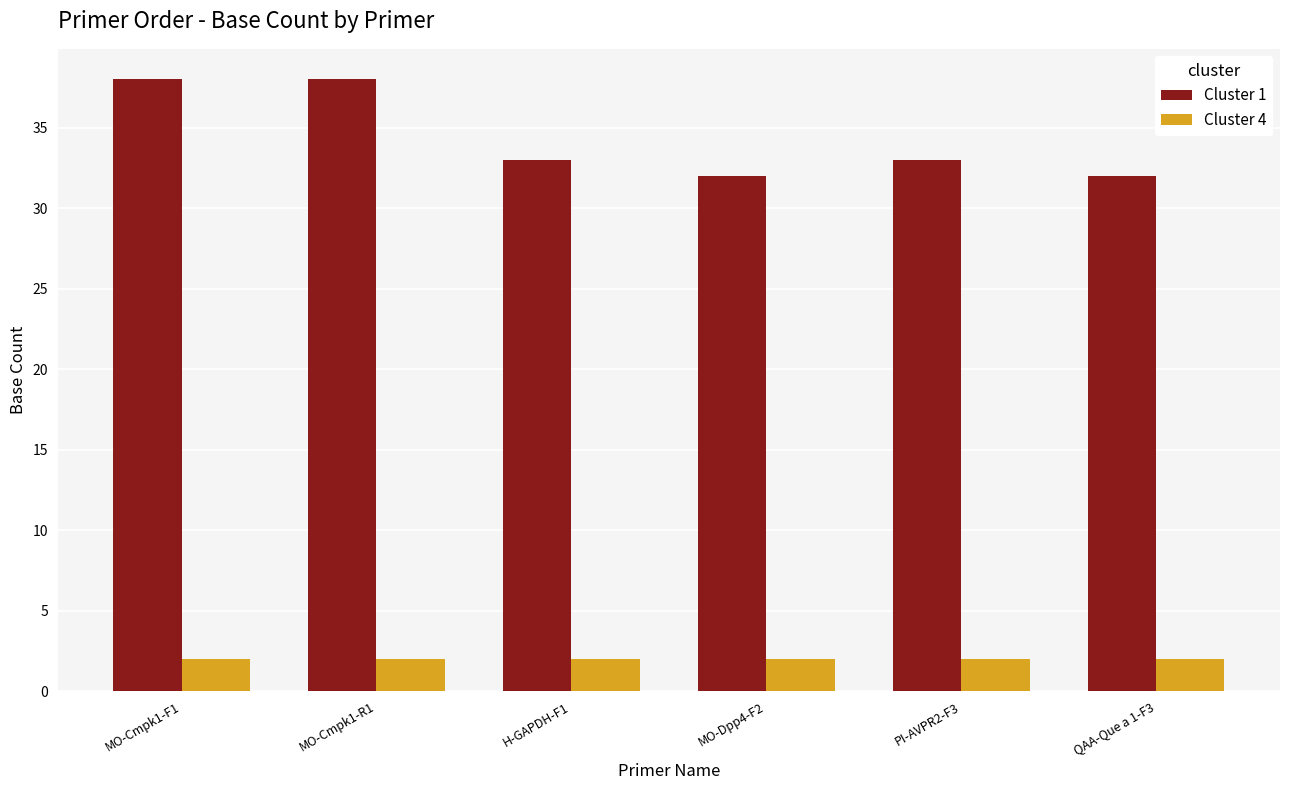

Which series has the widest spread of values?

Cluster 1